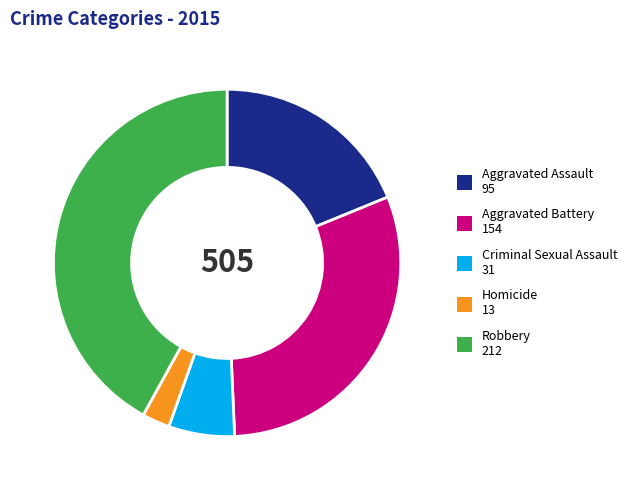

How many segments does this pie chart have?

5